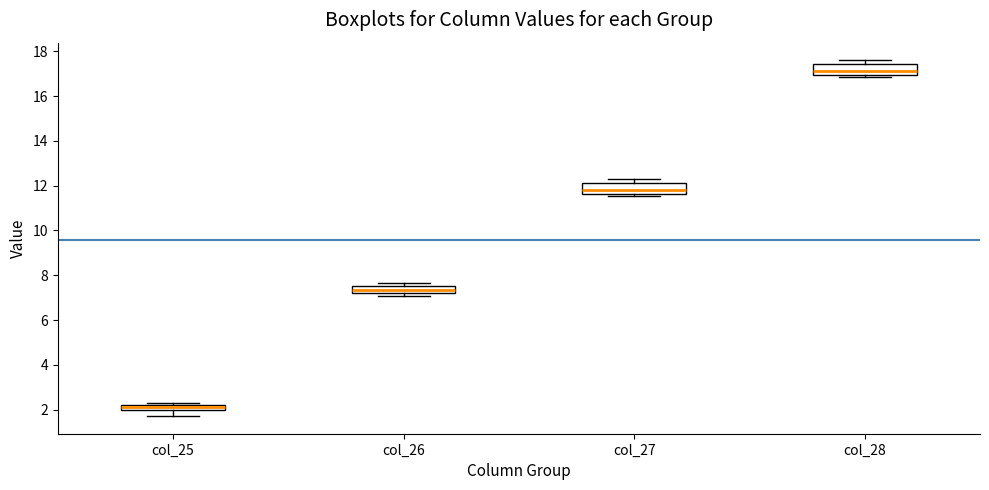

Which box's median line is the lowest?

col_25